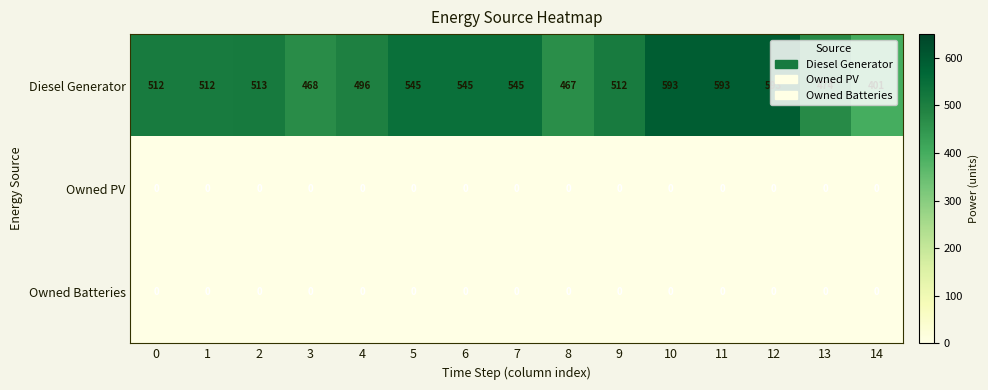

At which label is Diesel Generator closest to 497?

4